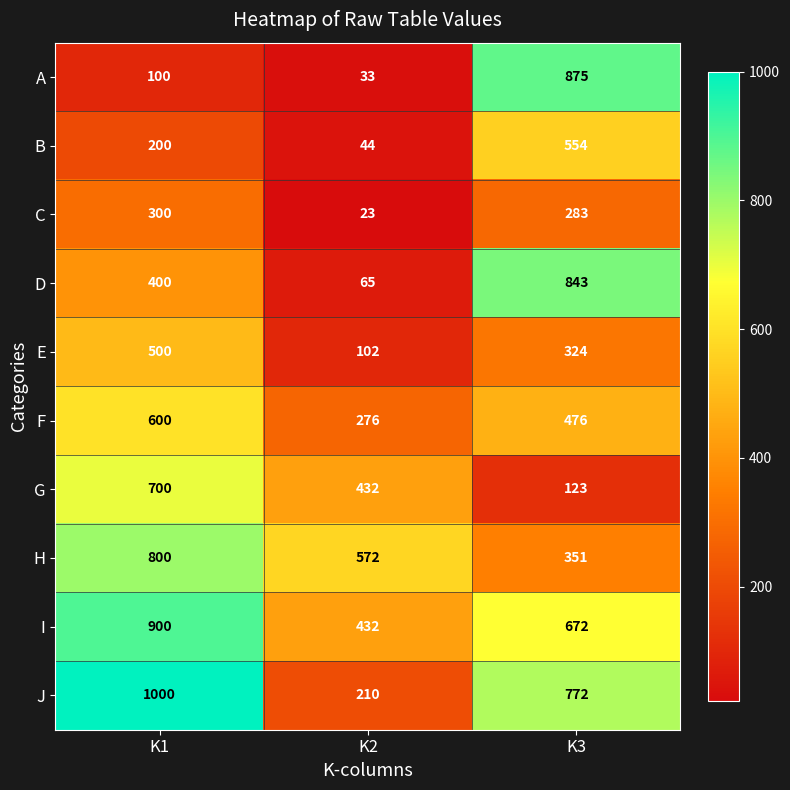

What is the total value across all series at K3?

5273